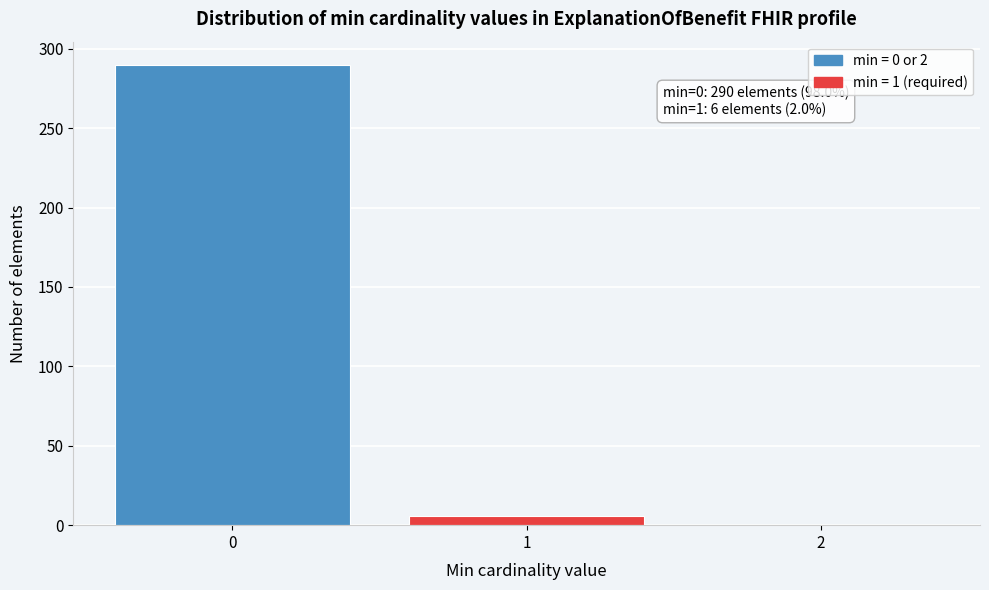

Reading right to left, what are all the values shown in this chart?

2=0	1=6	0=290